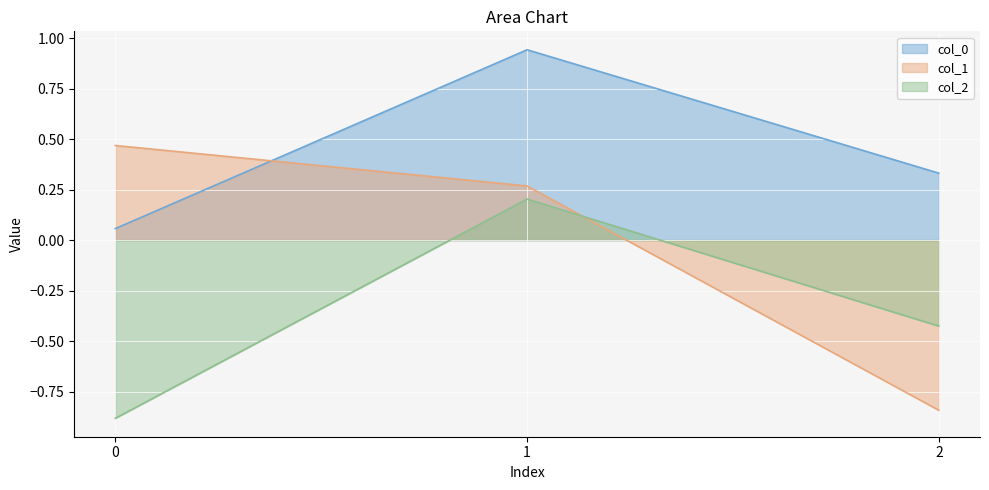

List the labels in order of col_1 value, smallest first.

2, 1, 0